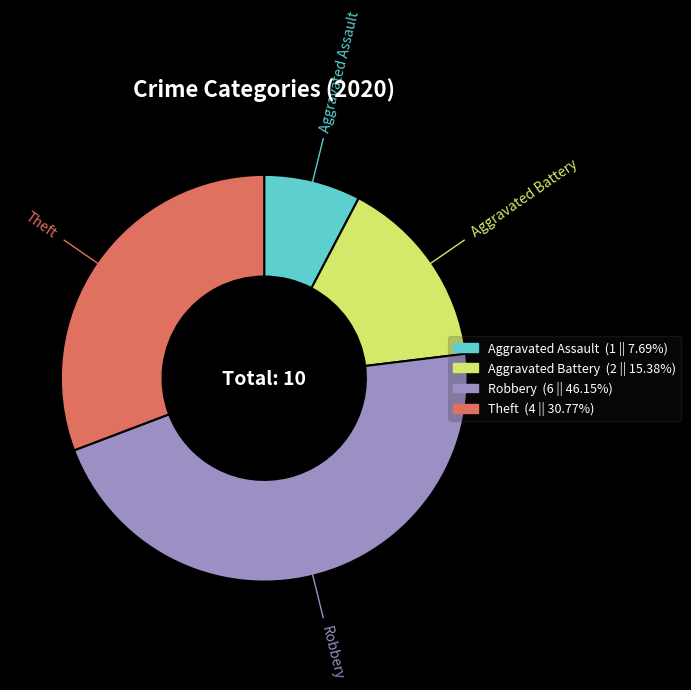

Rank the categories by value from lowest to highest.

Aggravated Assault, Aggravated Battery, Theft, Robbery